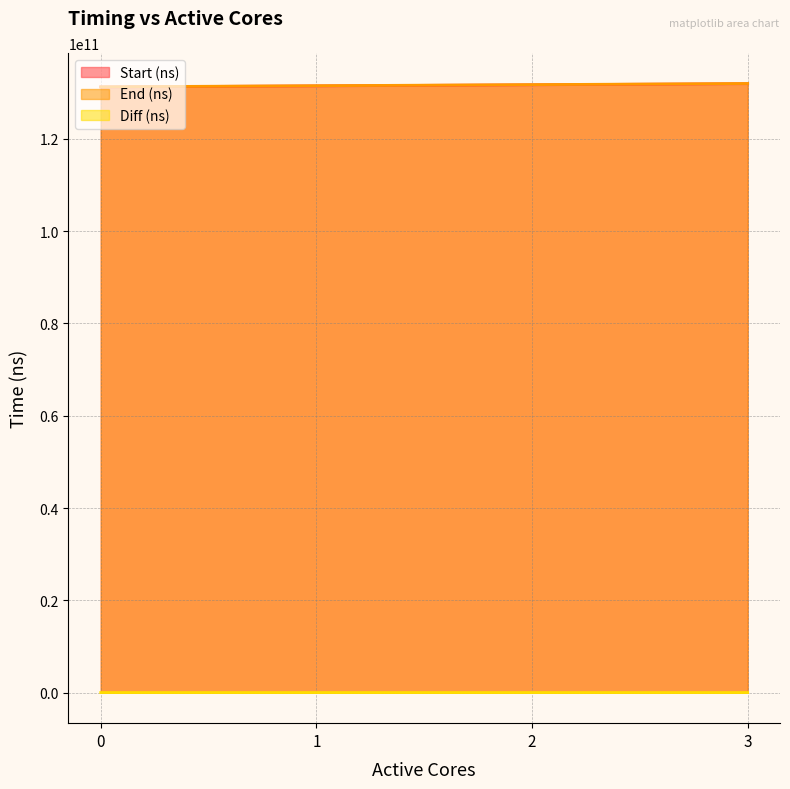

True or false: End (ns) and Diff (ns) cross at least once.

False